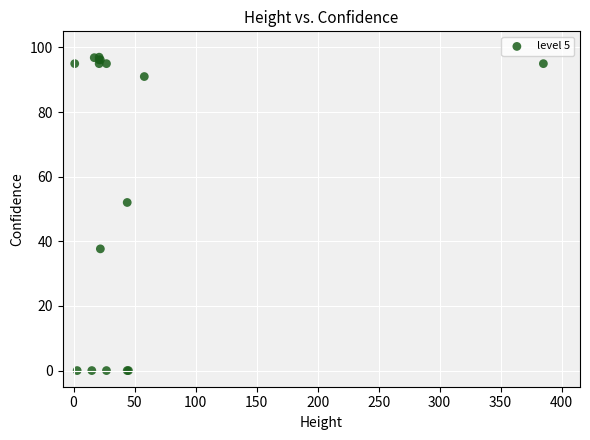

What Y value in the scatter plot is closest to 48?

52.0